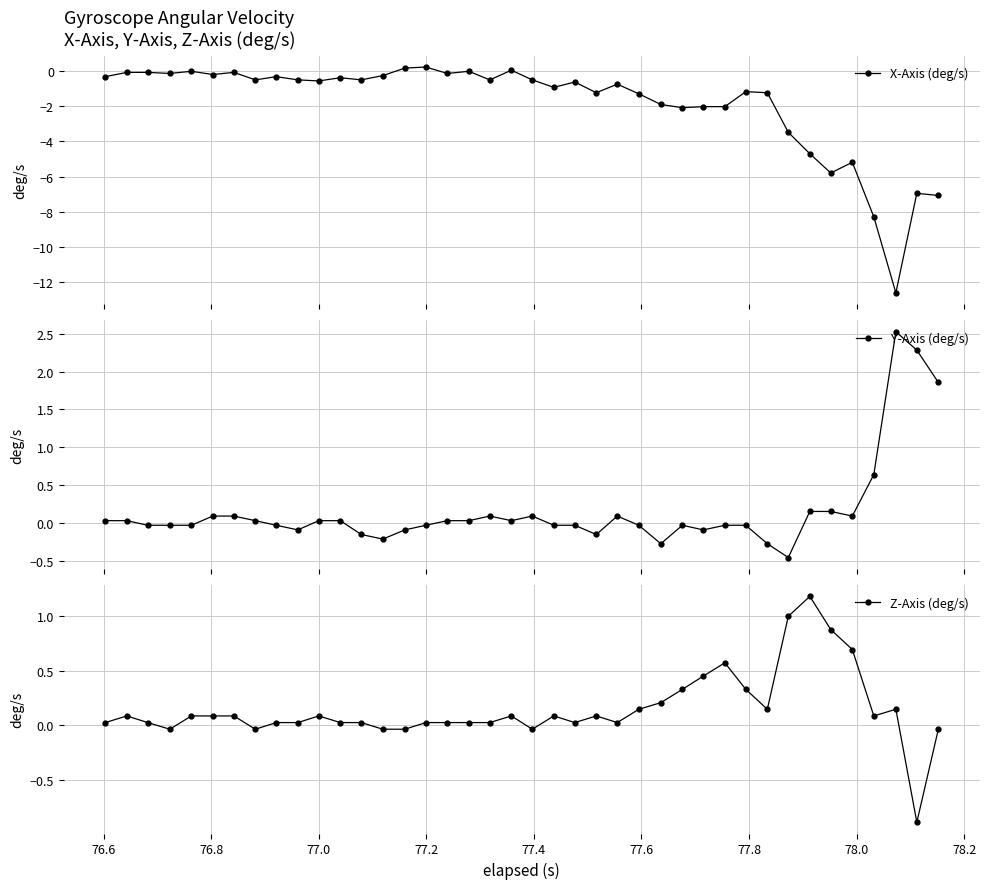

What is the value of the Y-Axis (deg/s) point at the 29th from the left?

-0.1